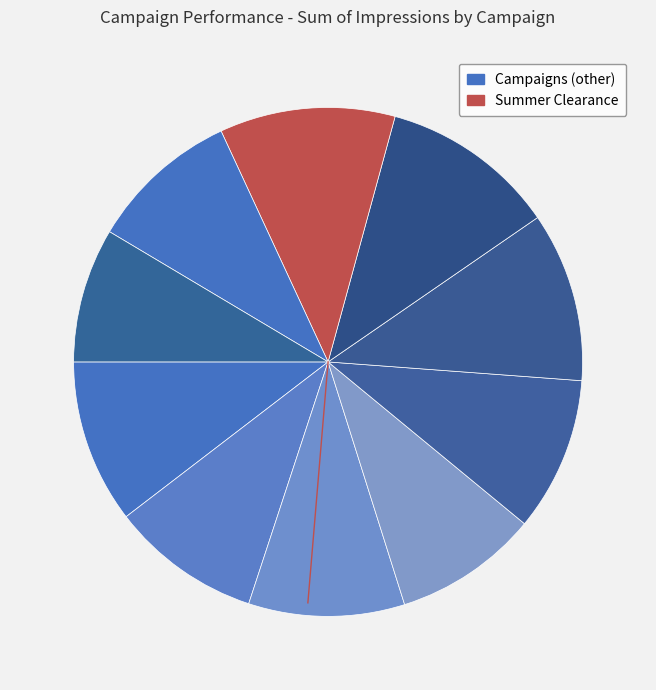

How many slices are in this pie chart?

10